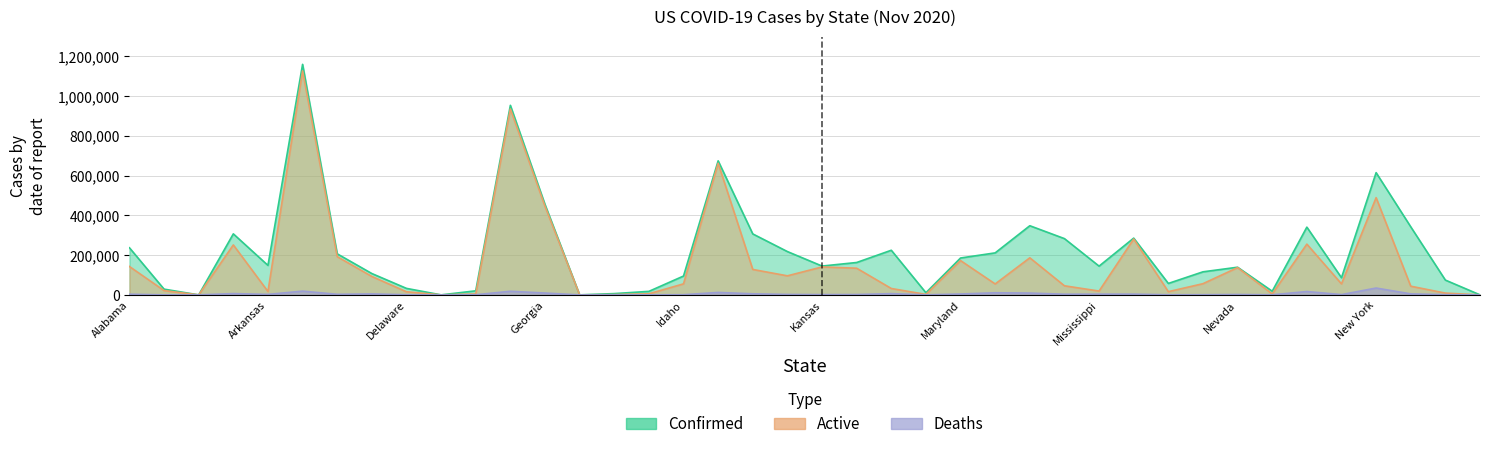

Which series has the largest total across all categories?

Confirmed